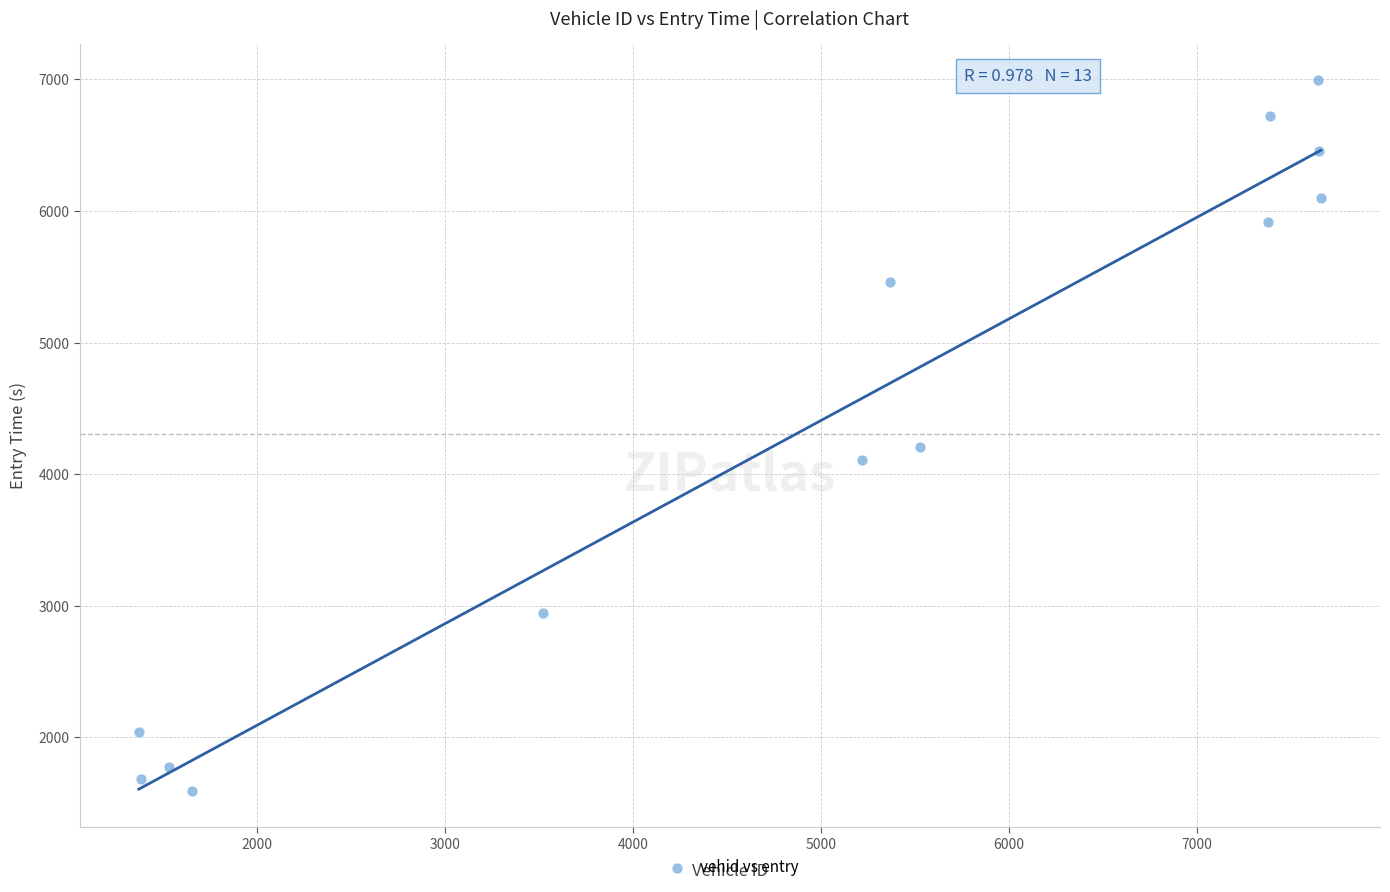

What Y value in the scatter plot is closest to 4293?

4205.5